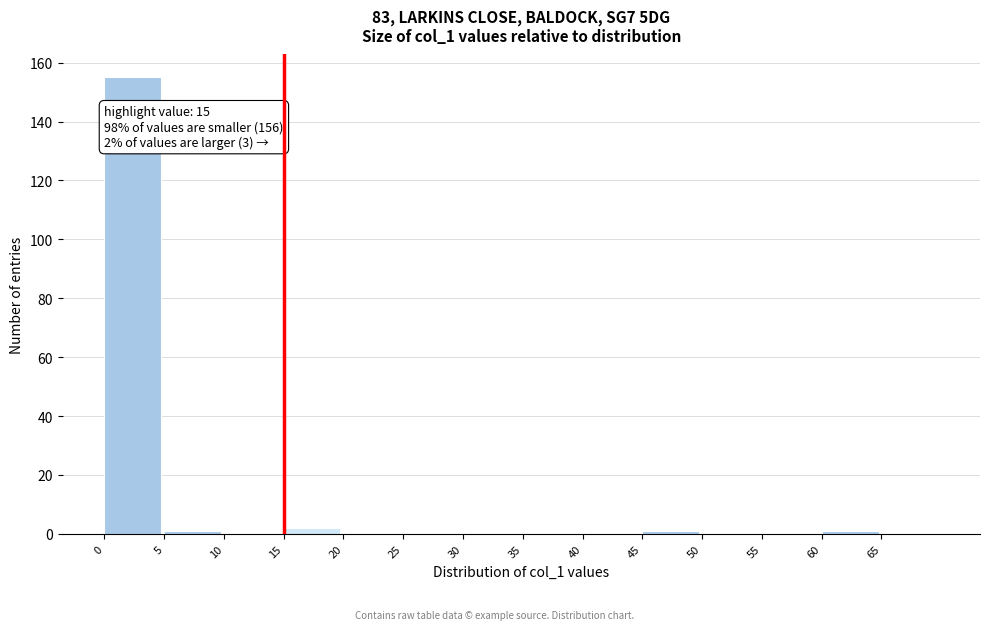

Over which range of the x-axis is the bar tallest?

0 to 5